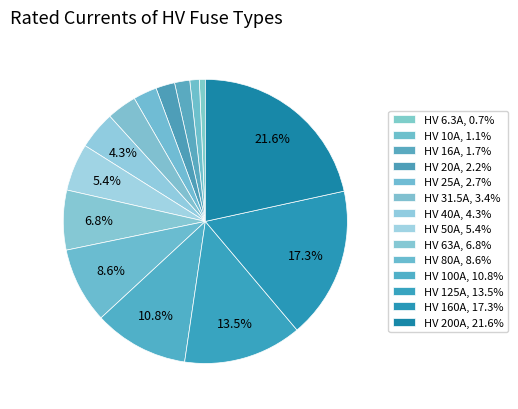

Count the number of slices in the pie.

14